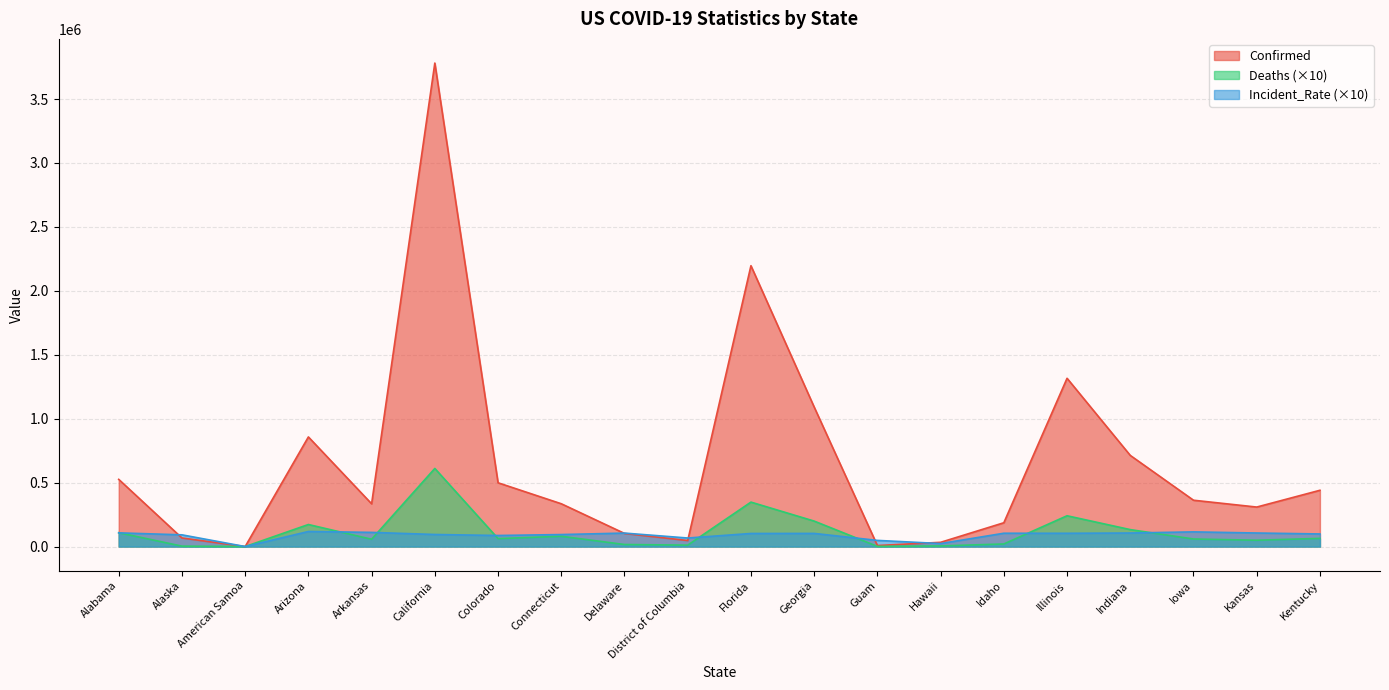

What is the label of the 3rd point from the right?

Iowa